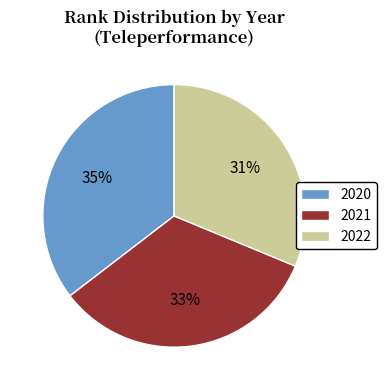

What percentage is the 2021 slice, to the nearest percent?

33%